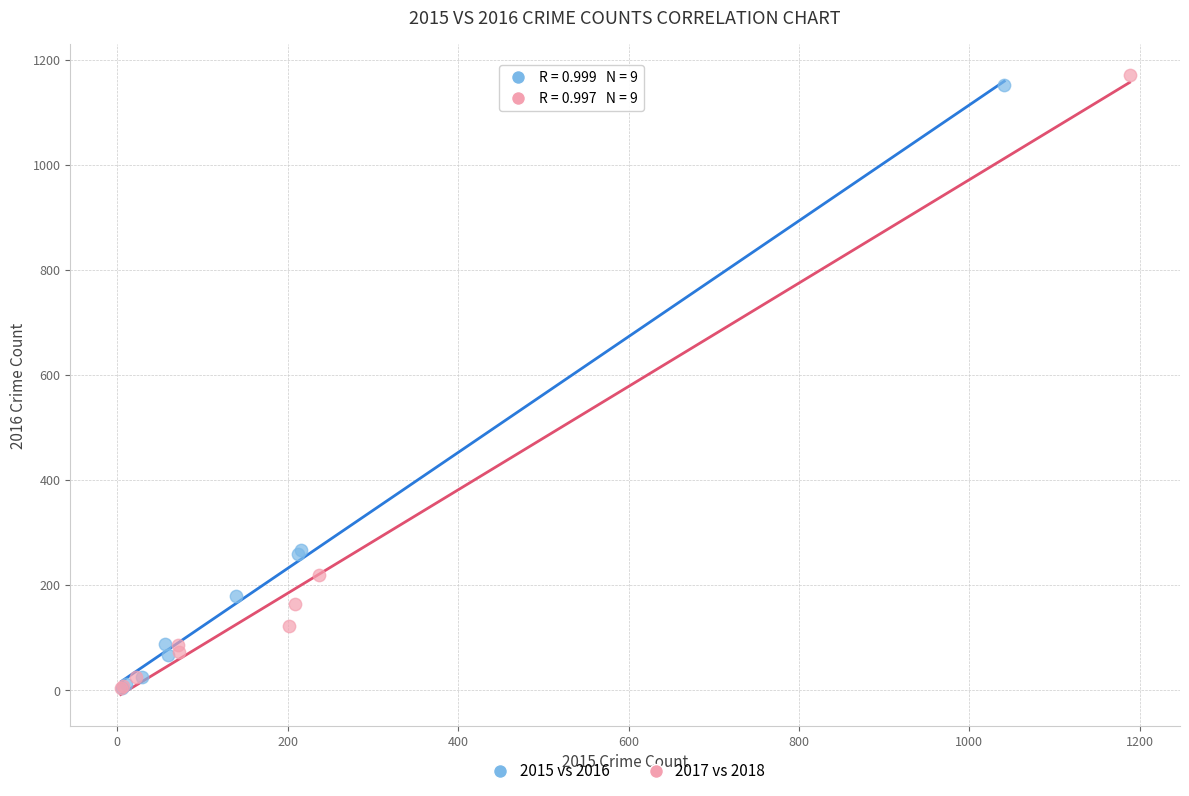

Which series contains the highest Y value?

2017 vs 2018